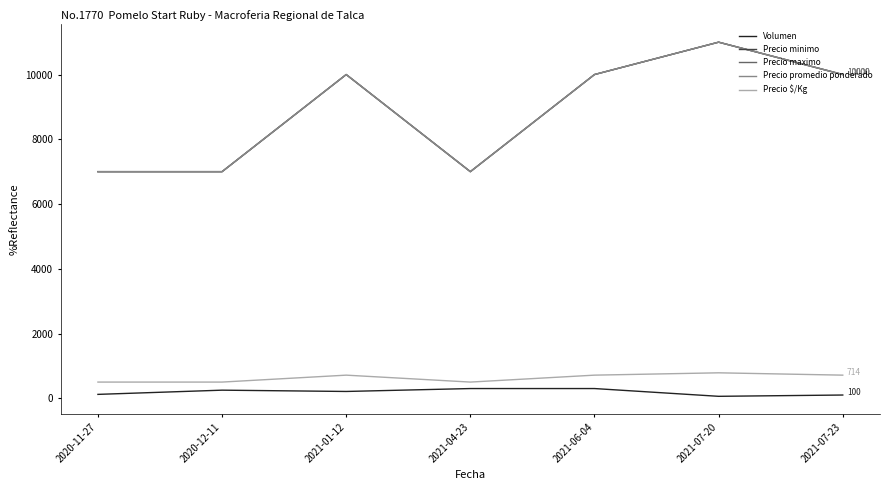

Rank the categories by Precio promedio ponderado value from lowest to highest.

2020-11-27, 2020-12-11, 2021-04-23, 2021-01-12, 2021-06-04, 2021-07-23, 2021-07-20